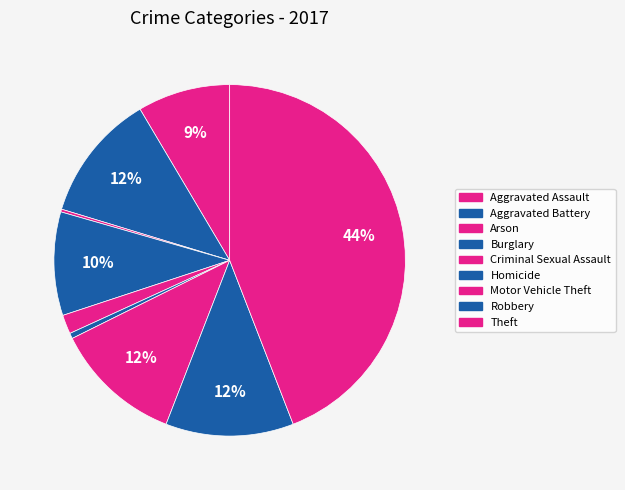

What portion of the pie excludes Aggravated Battery?

88.2%